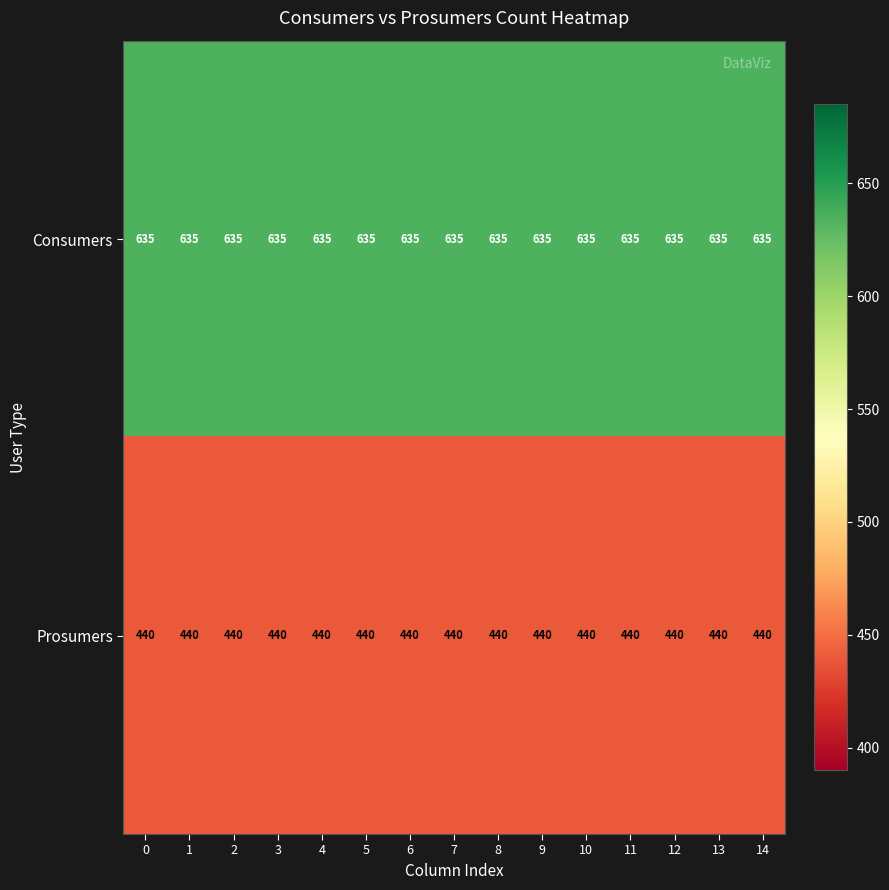

Which series has the largest total across all categories?

Consumers